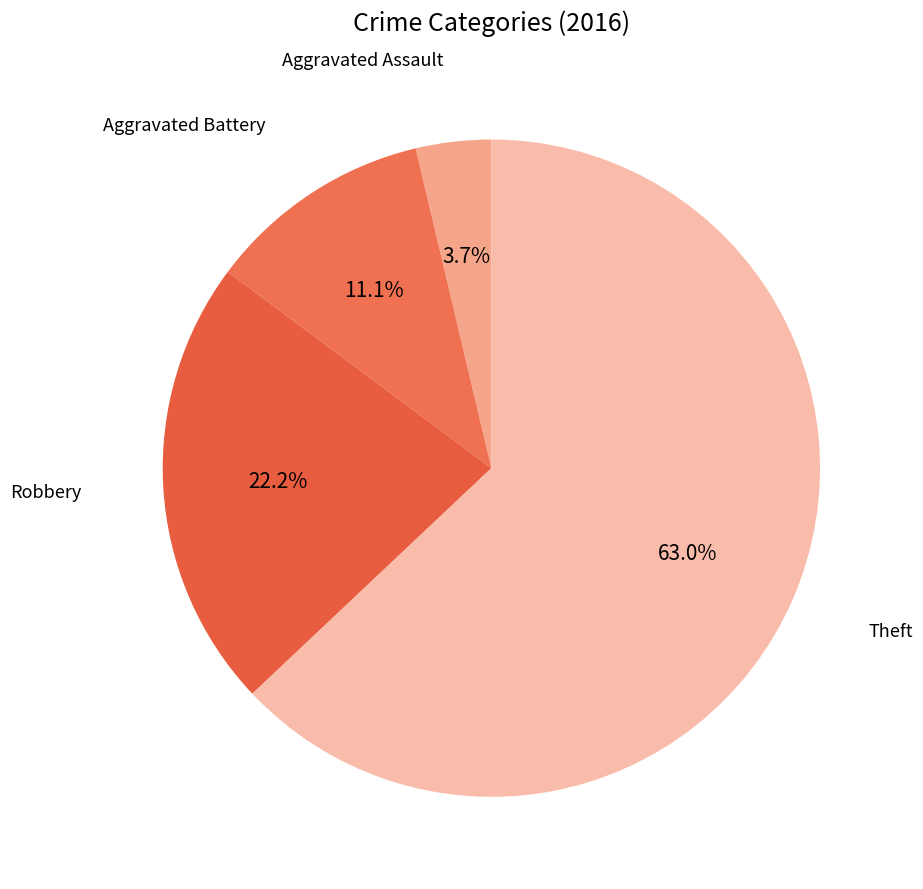

How many slices are in this pie chart?

4